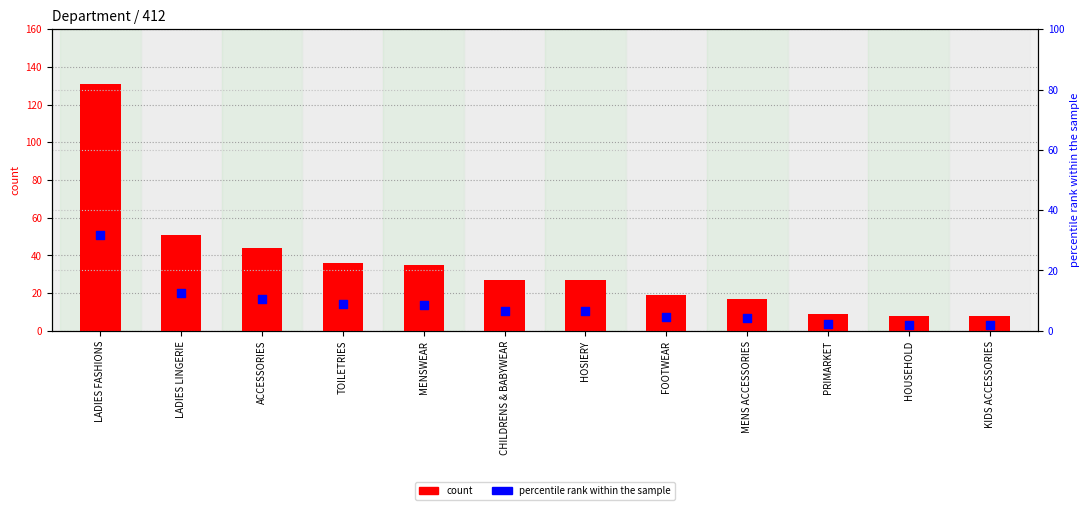

Which series reaches the maximum Y coordinate?

count